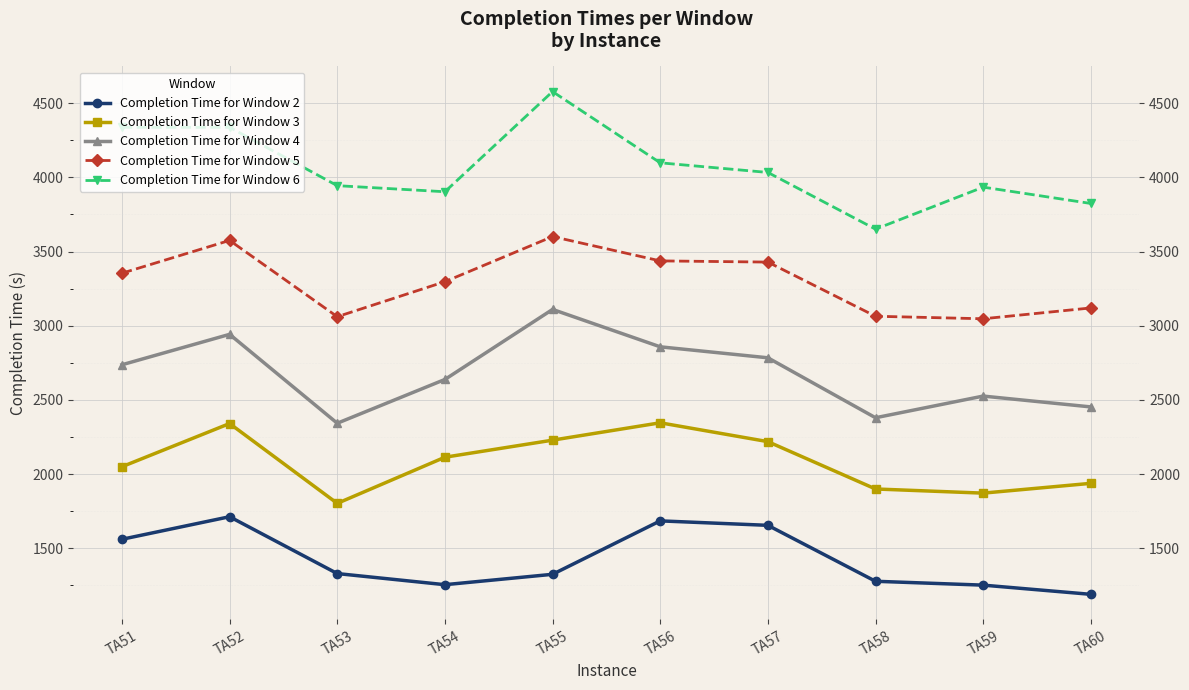

True or false: Completion Time for Window 3 has more than 2 interior local peaks.

False